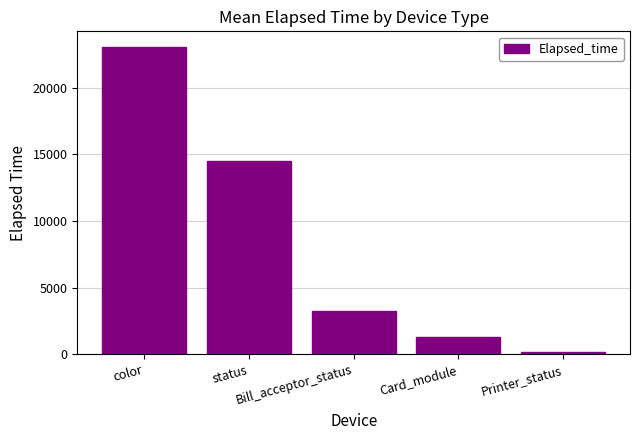

What is the value of the 4th bar from the left?

1291.9